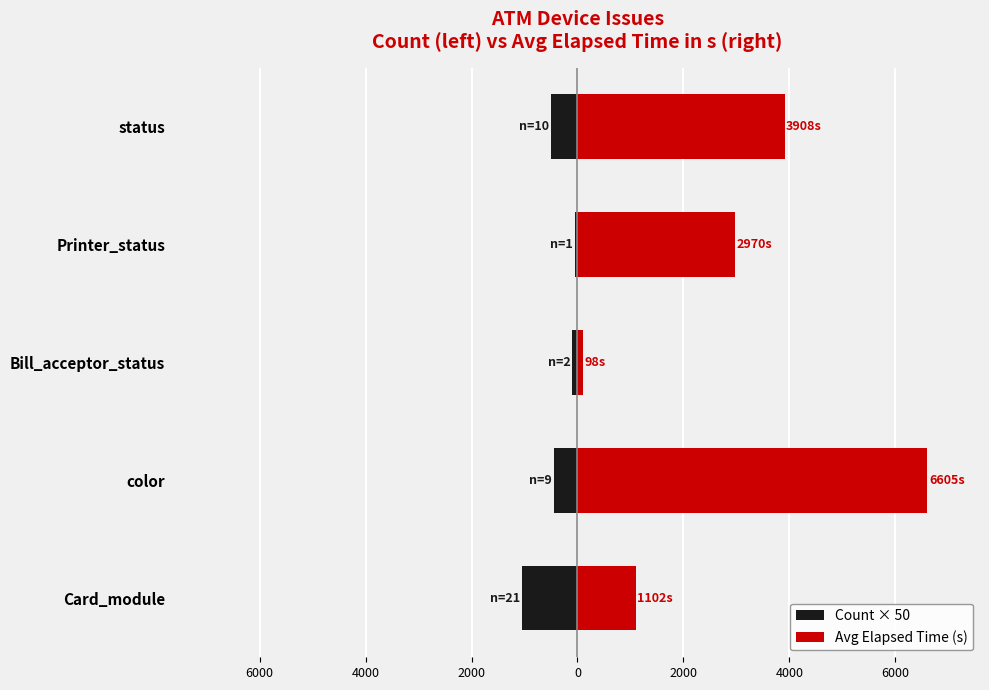

True or false: Count × 50 has a value of -132.3 at status.

False